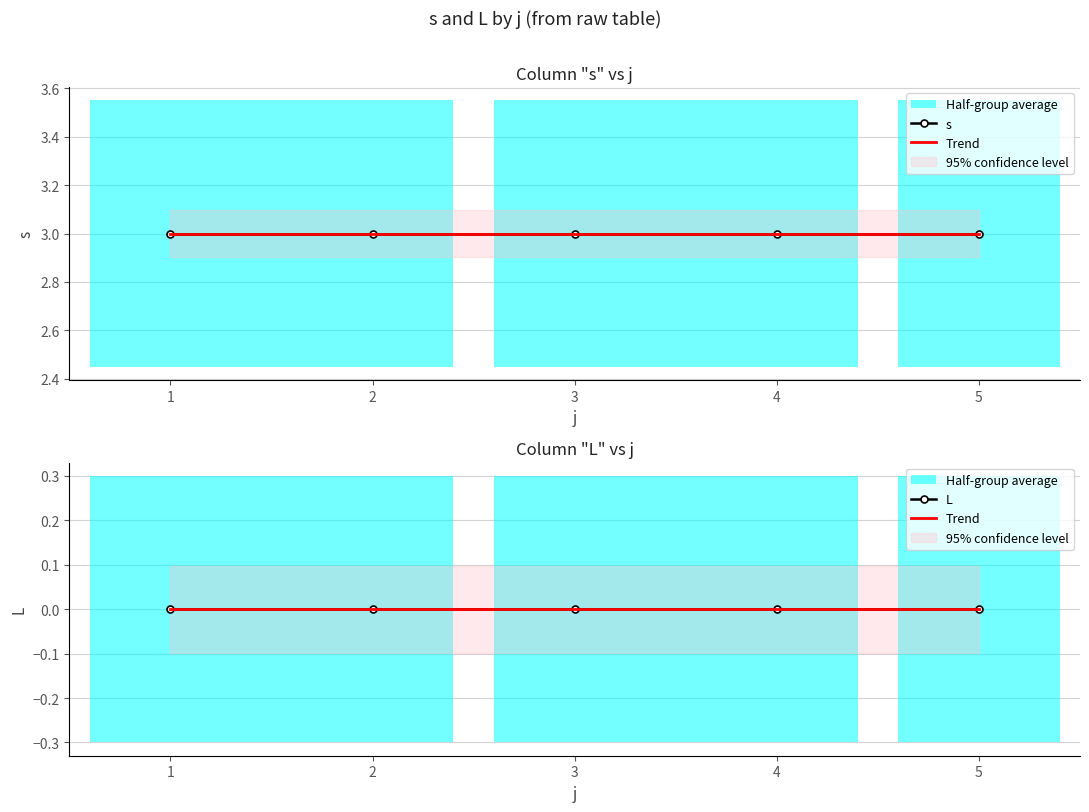

Rank the series at 1 from lowest to highest value.

Trend, L, s